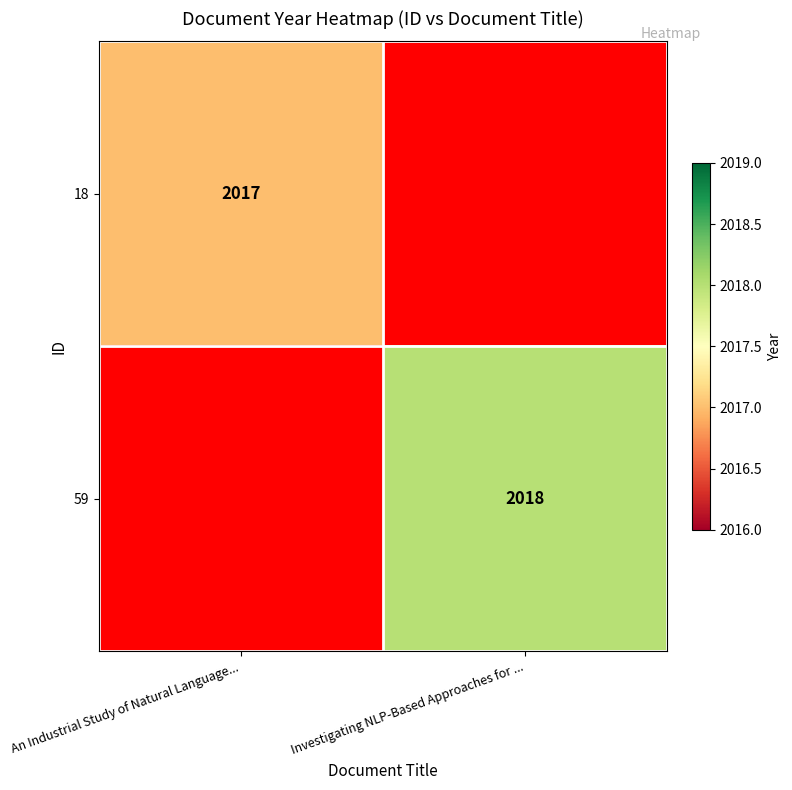

Is it true that 59 equals 1364 at Investigating NLP-Based Approaches for ...?

False